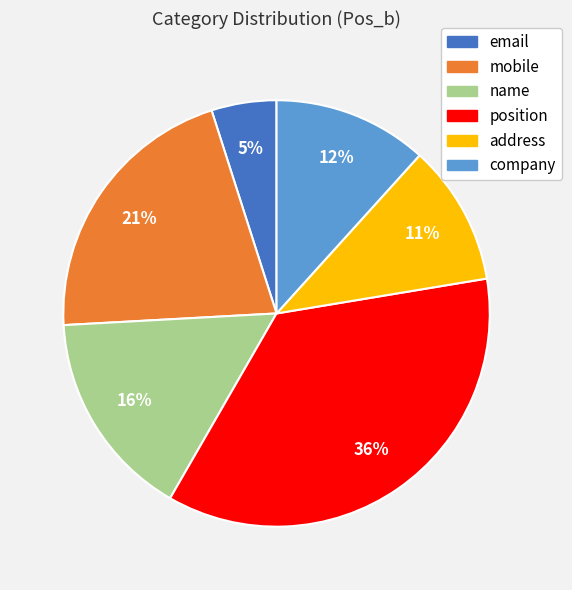

How many segments does this pie chart have?

6